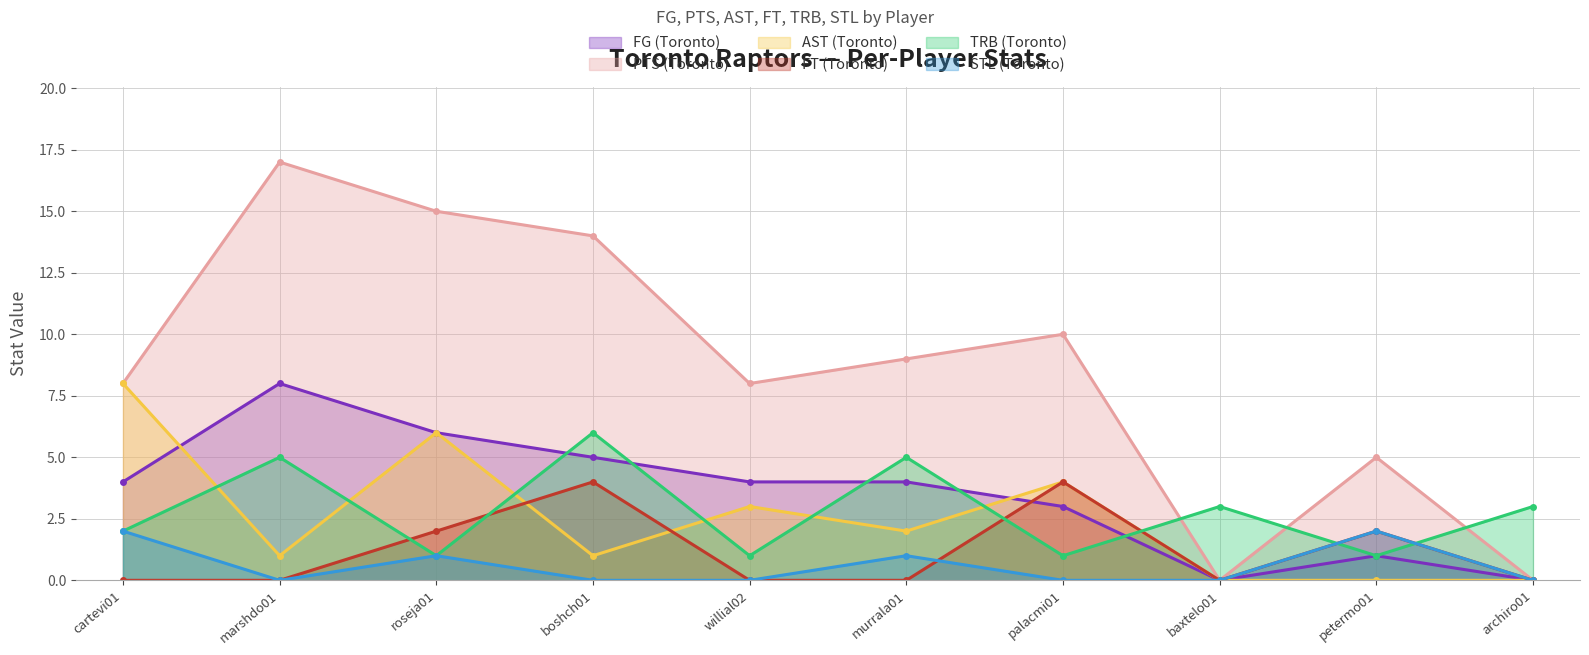

What is the sum of all PTS (Toronto) values?

86